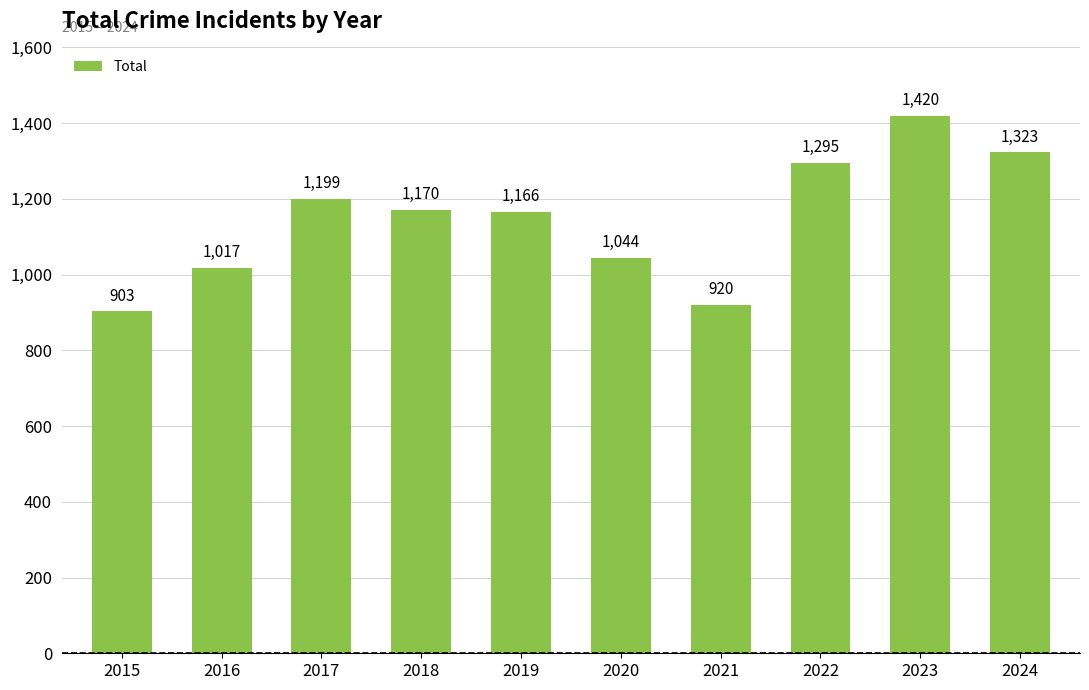

Where does the data first go above 1170?

2017